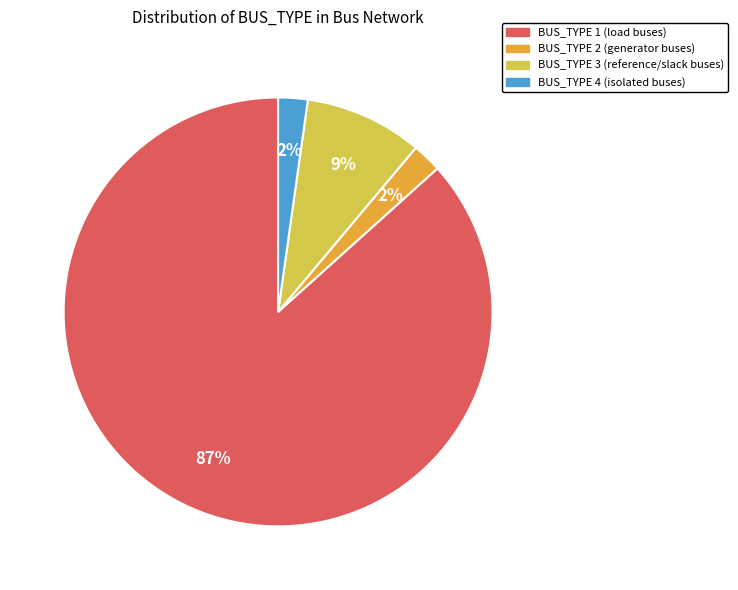

Is the sum of BUS_TYPE 2 and BUS_TYPE 1 greater than half?

Yes